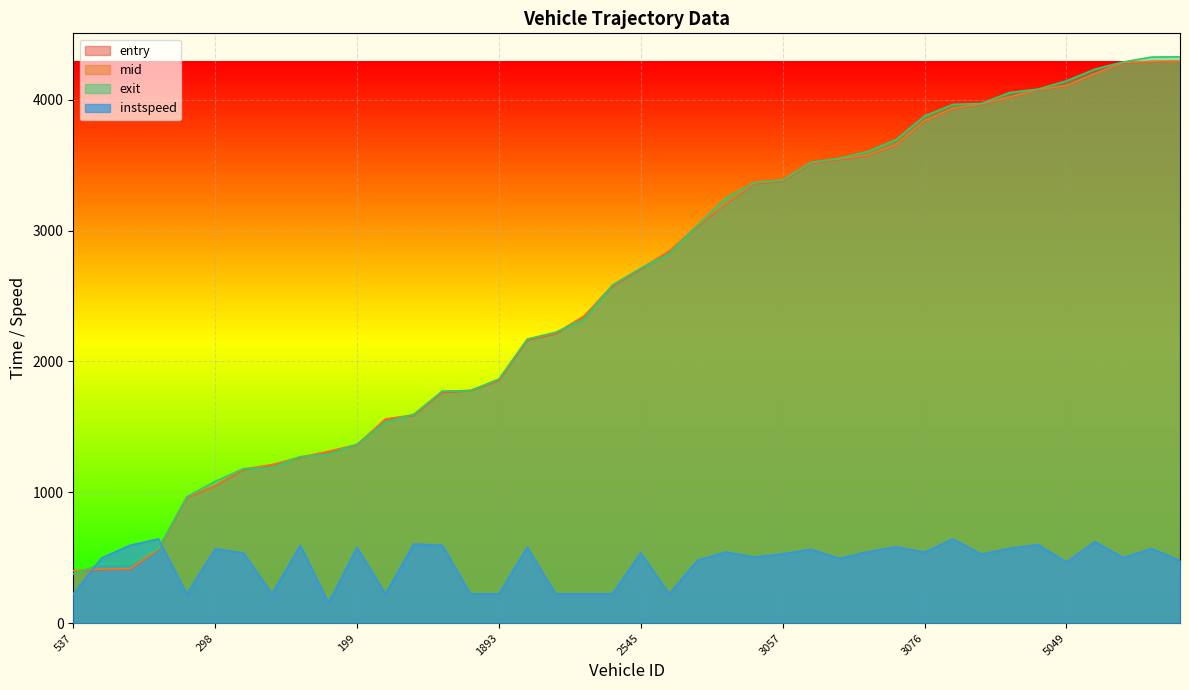

At which label is exit closest to 2352?

2298